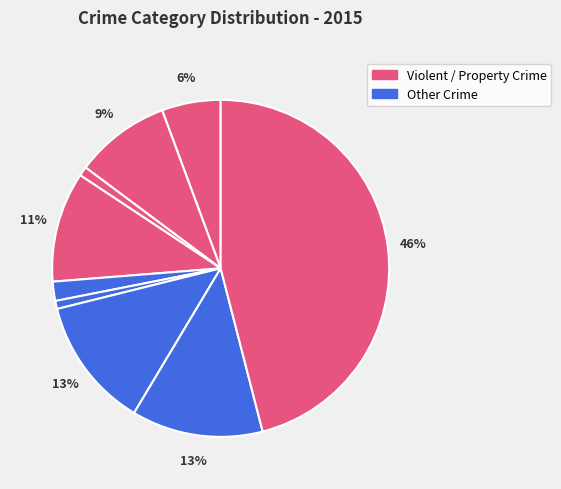

How many segments does this pie chart have?

9